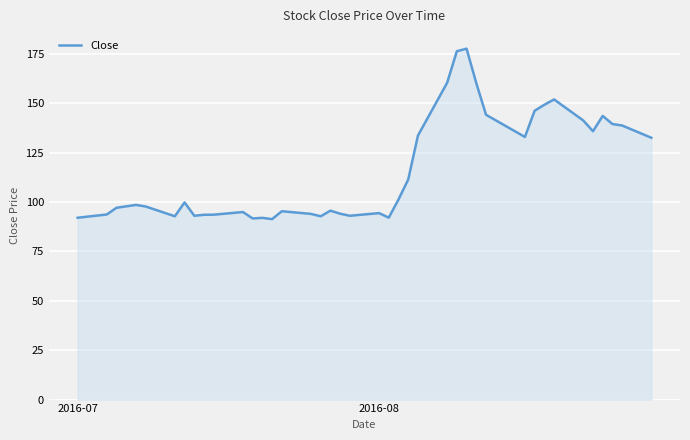

What is the maximum value shown in the chart?

177.7